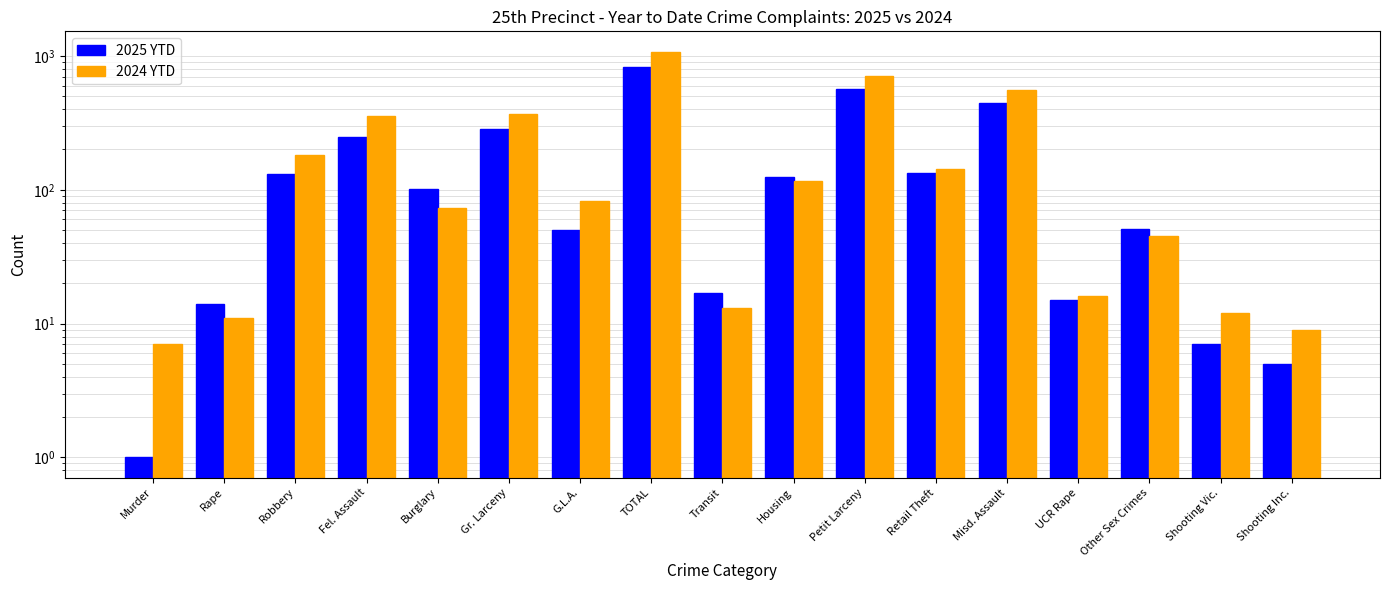

The value of 2025 YTD at Burglary is 58. True or false?

False